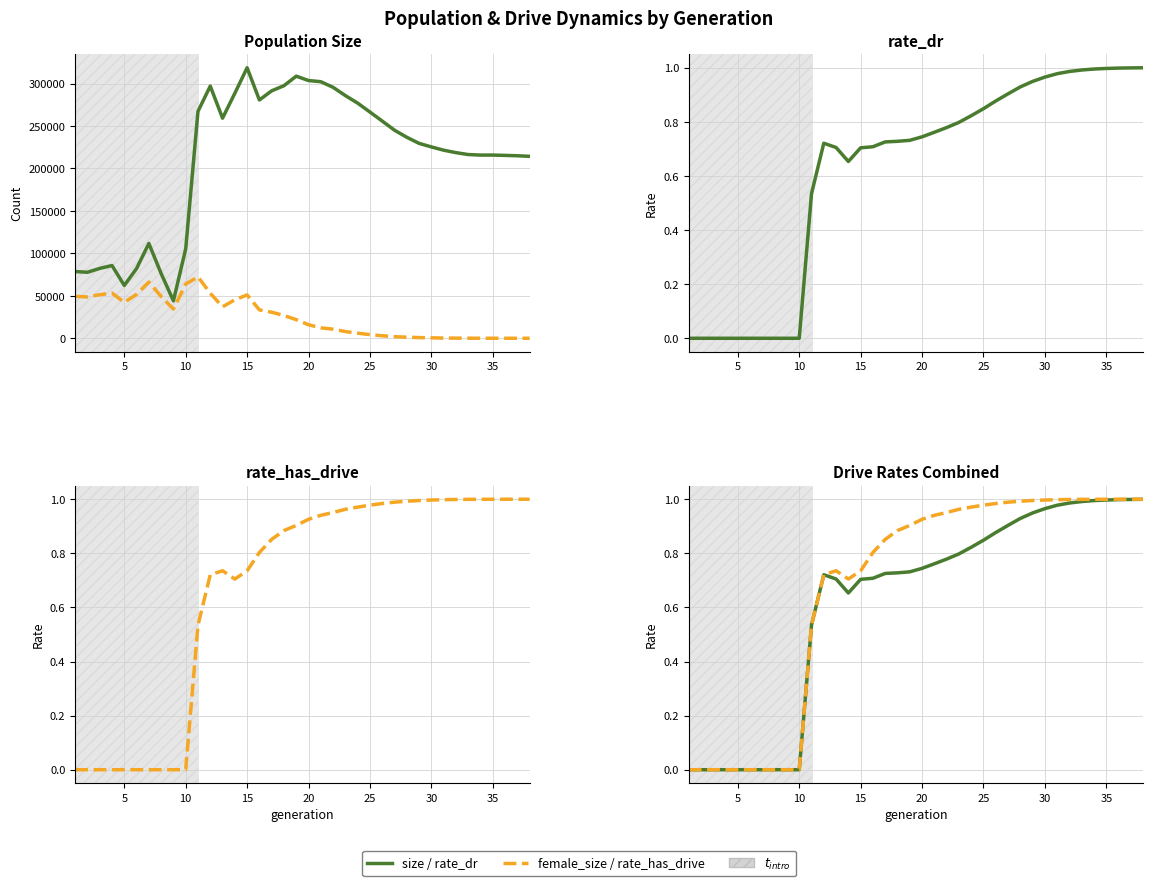

Which series has the largest total across all categories?

size